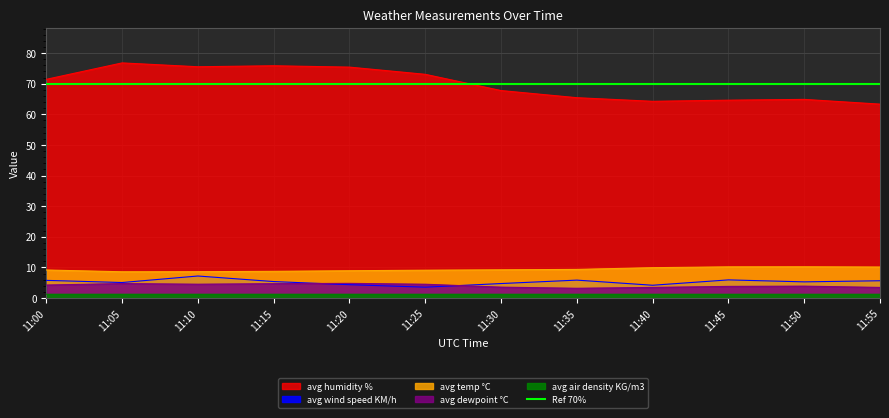

How many times do avg wind speed KM/h and avg dewpoint °C cross each other?

2